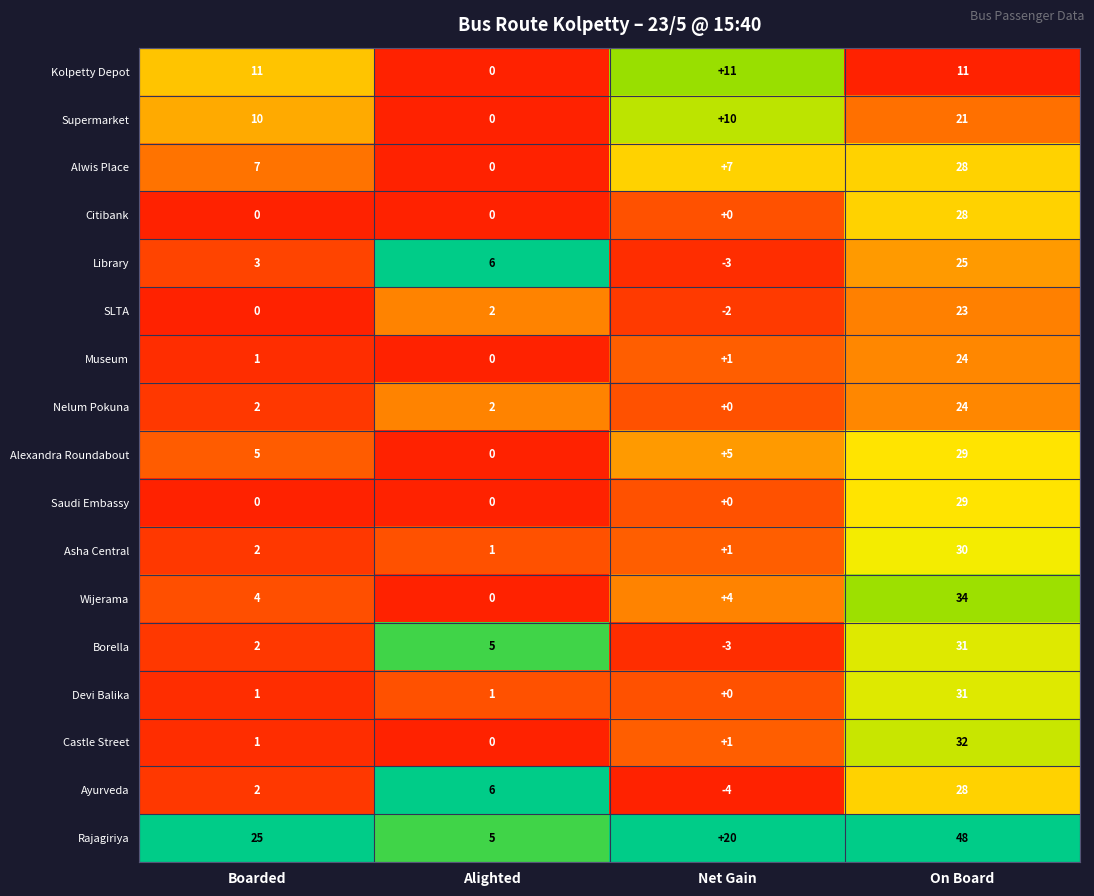

Is it true that Library equals 6 at Alighted?

True